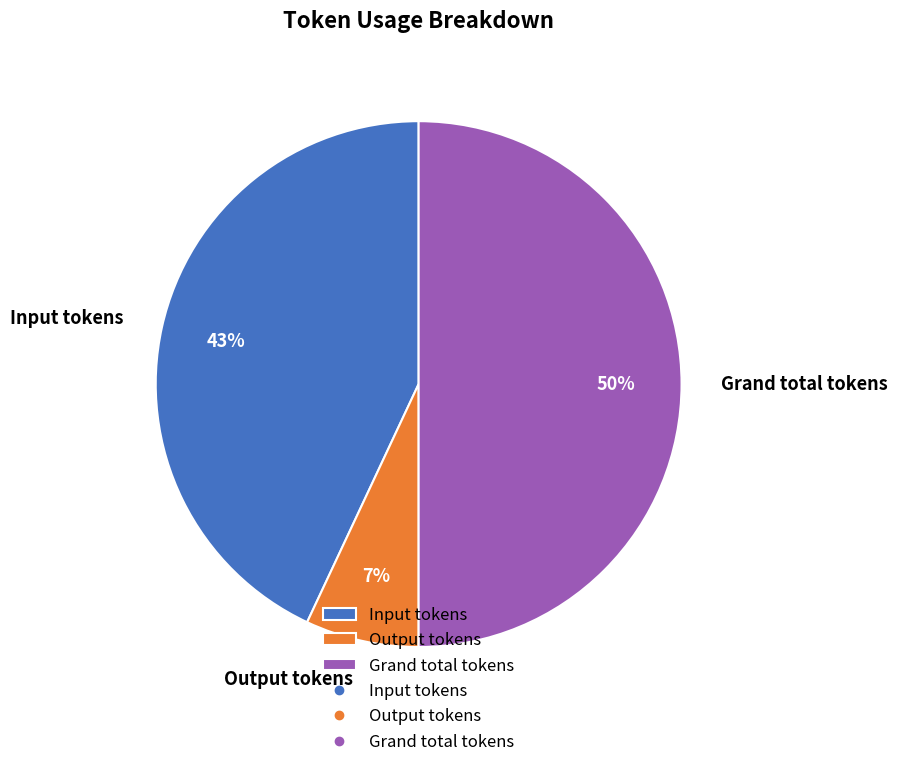

Does Input tokens account for over 50% of the chart?

No